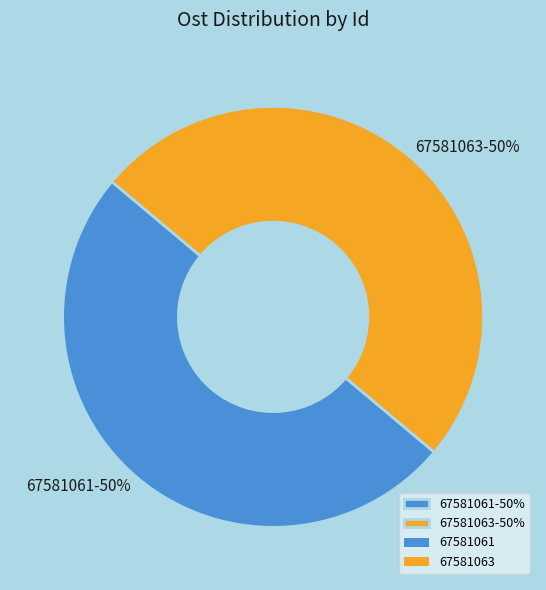

How many segments does this pie chart have?

2